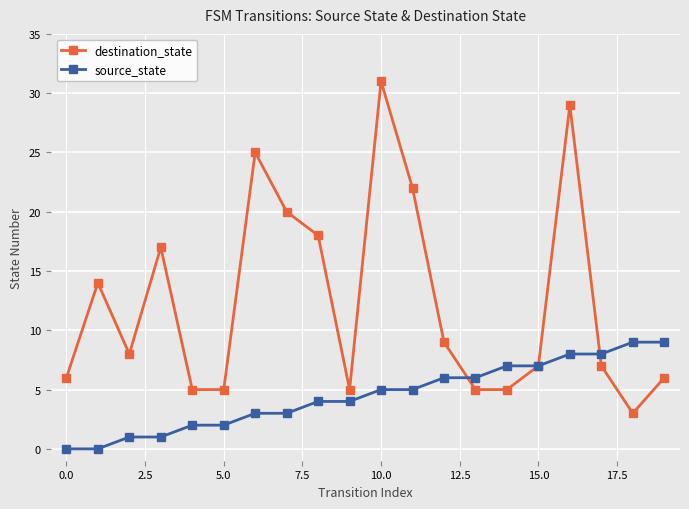

What is the value of the destination_state point at the 19th from the left?

3